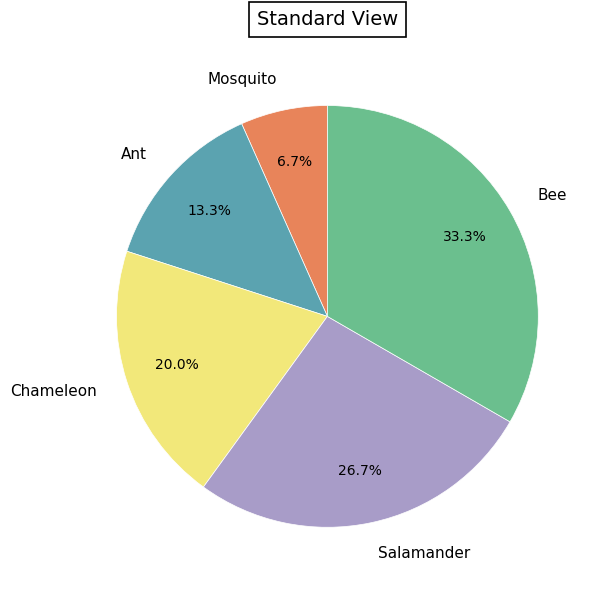

Does Mosquito represent more than half of the total?

No